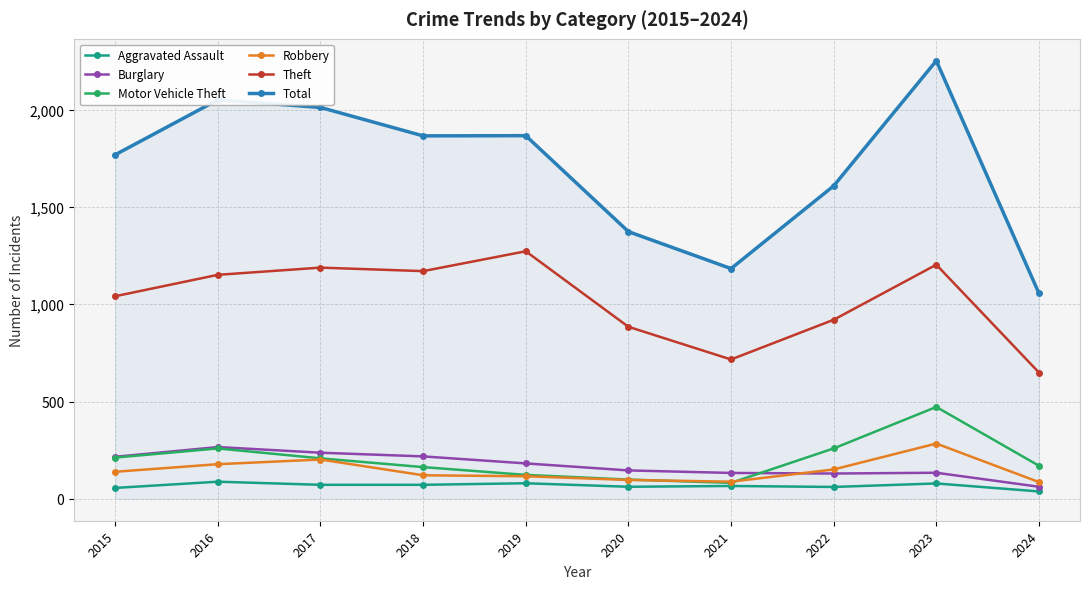

True or false: Total and Aggravated Assault cross at least once.

False